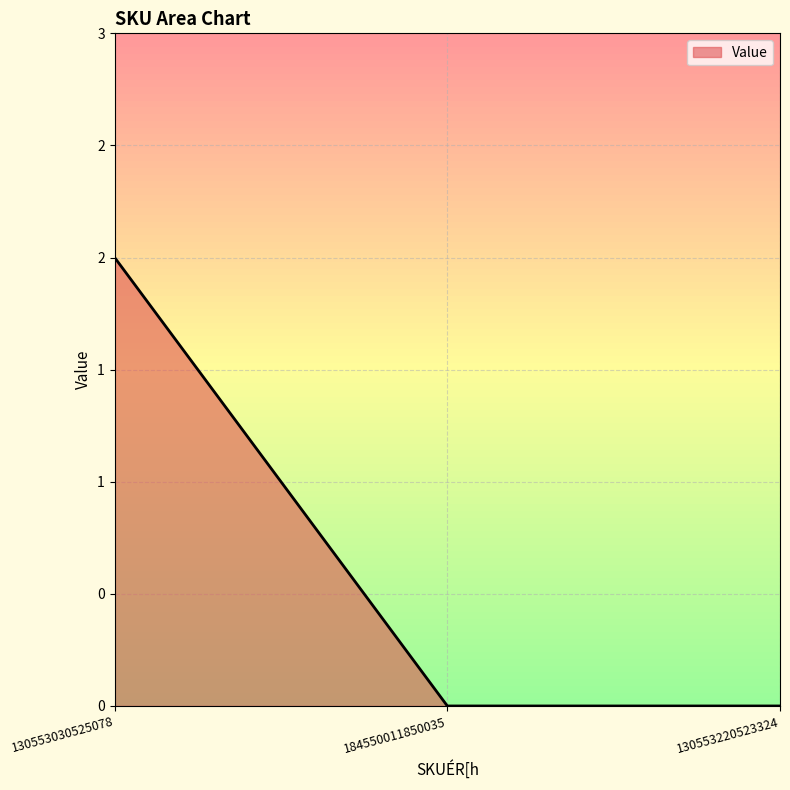

Between 130553220523324 and 130553030525078, which is larger?

130553030525078